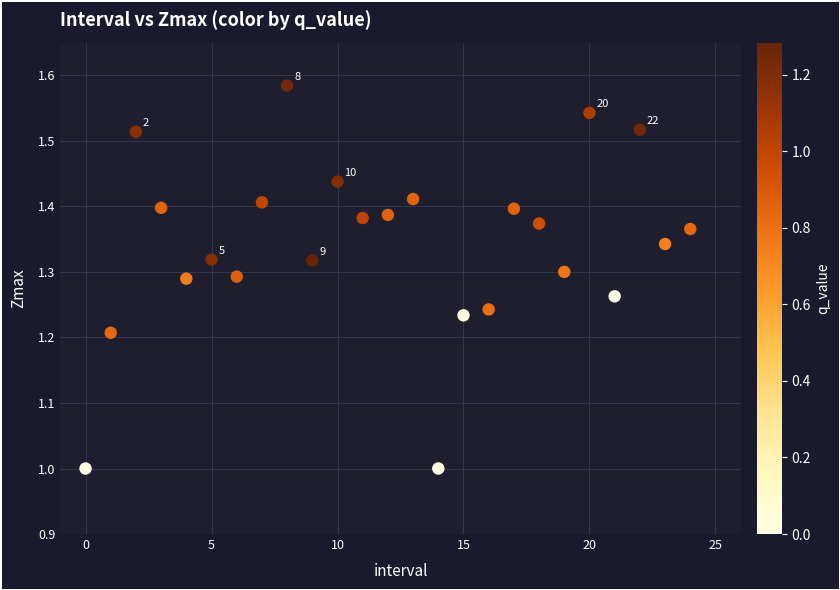

What is the range of Y values (max minus min)?

0.6